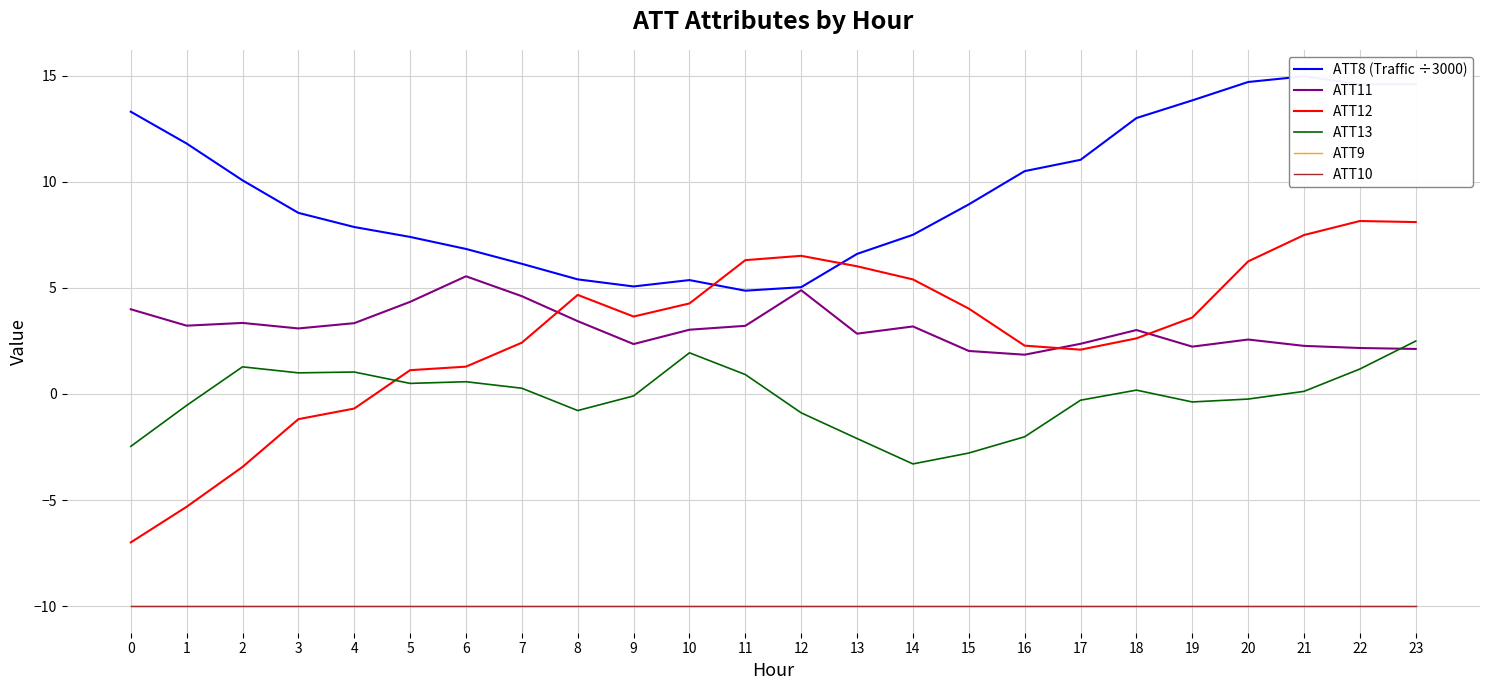

The ATT11 series shows 8.0 at 12. True or false?

False